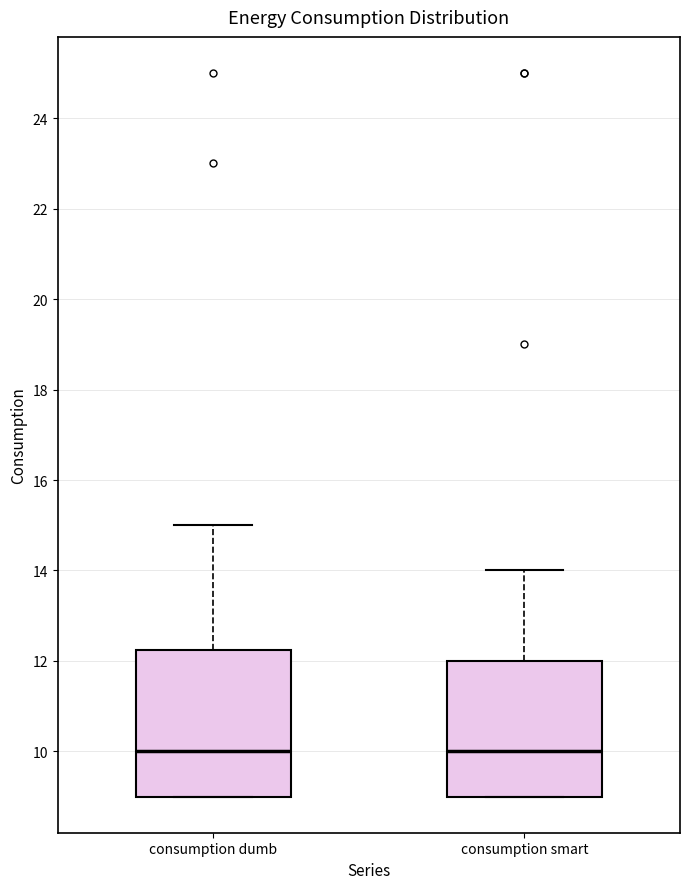

Reading left to right, transcribe this box plot: for each box, give where its median line is, the range the box spans, and where its two whiskers end, as read against the y-axis. The values are not printed on the chart, so give them approximately, as read against the axis.

consumption dumb: median 10.0, box 9.0 to 12.2, whiskers 9.0 to 15.0
consumption smart: median 10.0, box 9.0 to 12.0, whiskers 9.0 to 14.0